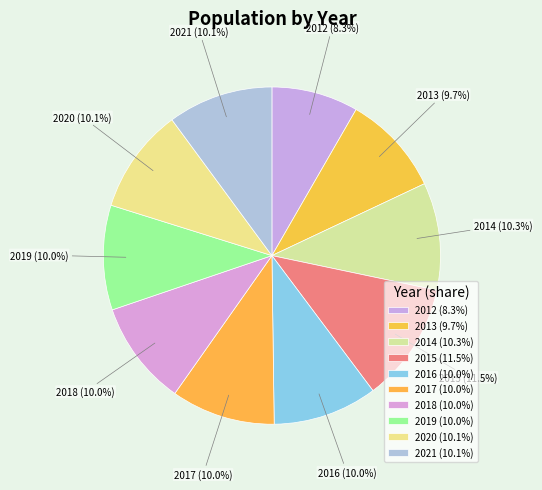

Is 2017 the majority of the pie?

No